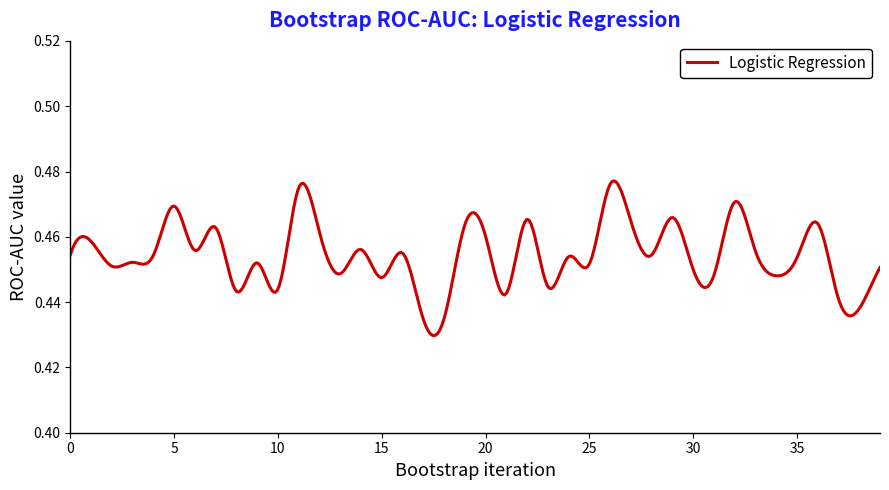

How many lines are shown in the chart?

1